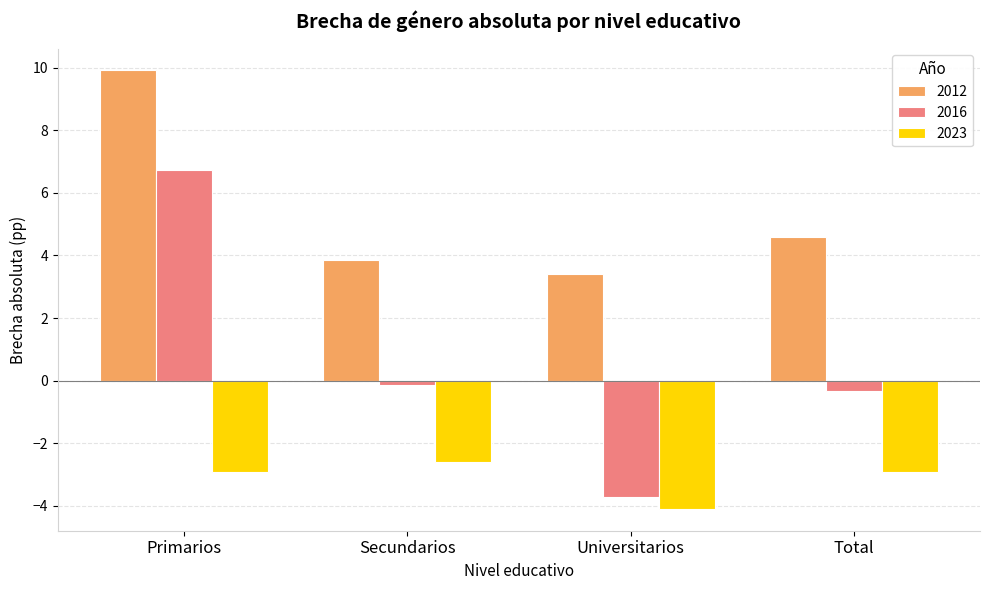

Read the 2016 value at Primarios.

6.7